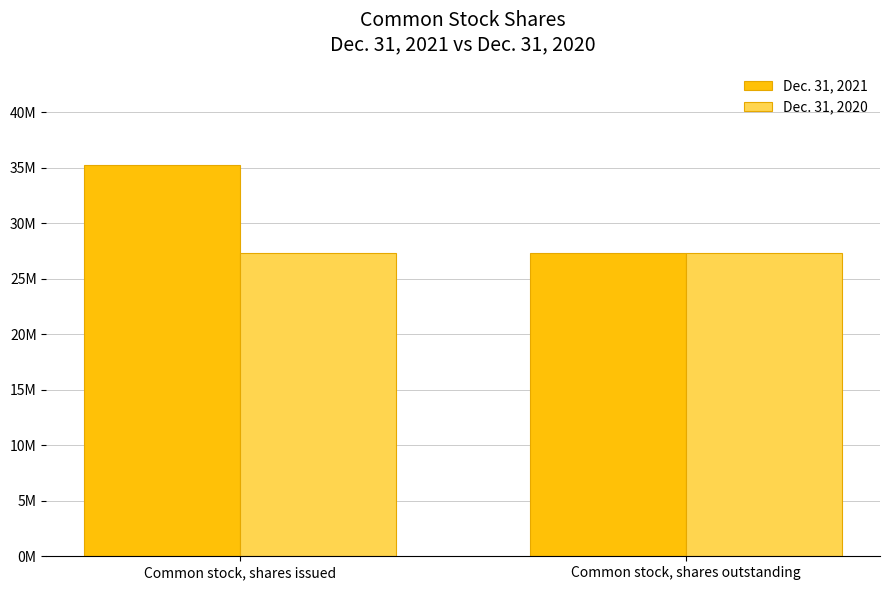

What is the label of the 1st bar from the left?

Common stock, shares issued